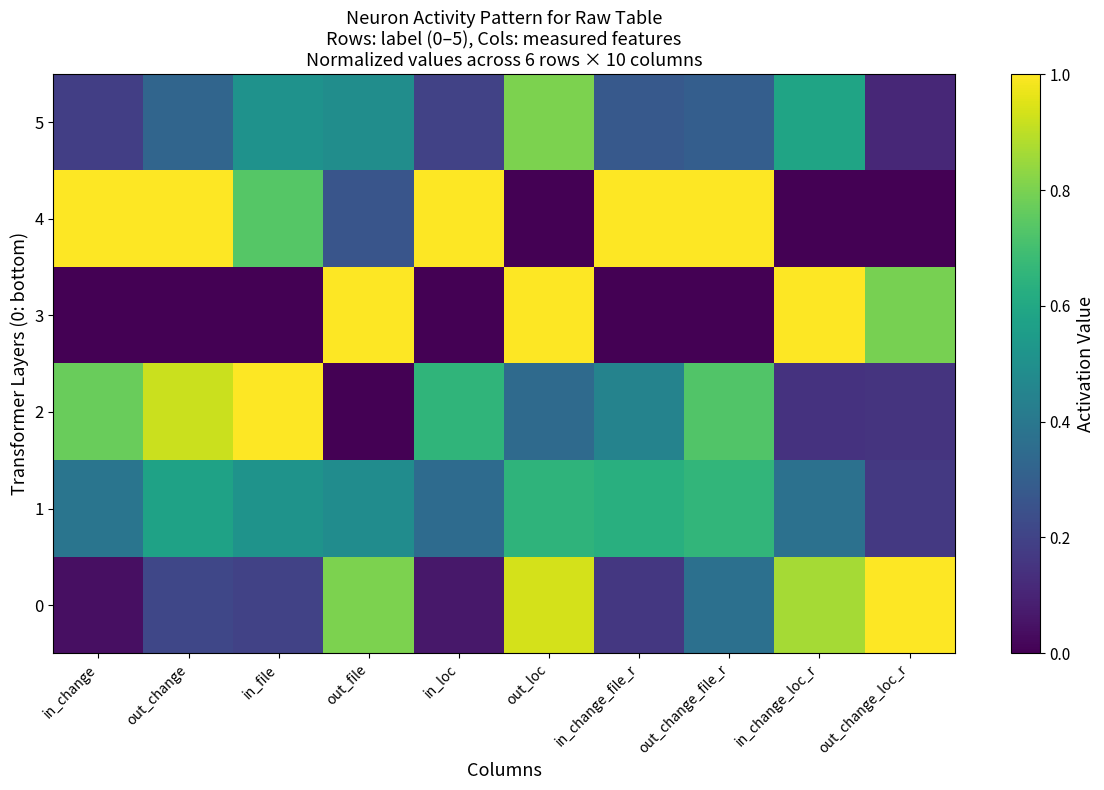

Which series changed the most between out_file and out_change_file_r?

3